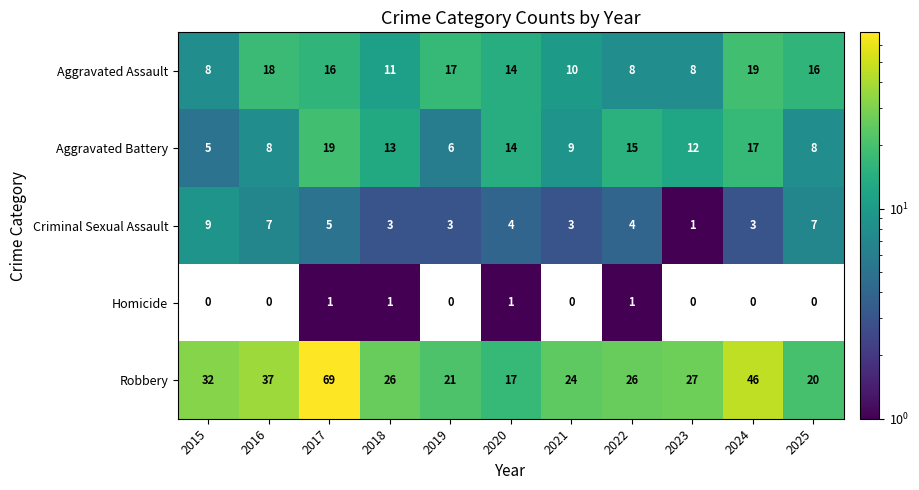

What is the difference between the maximum and minimum values in the Robbery series?

52